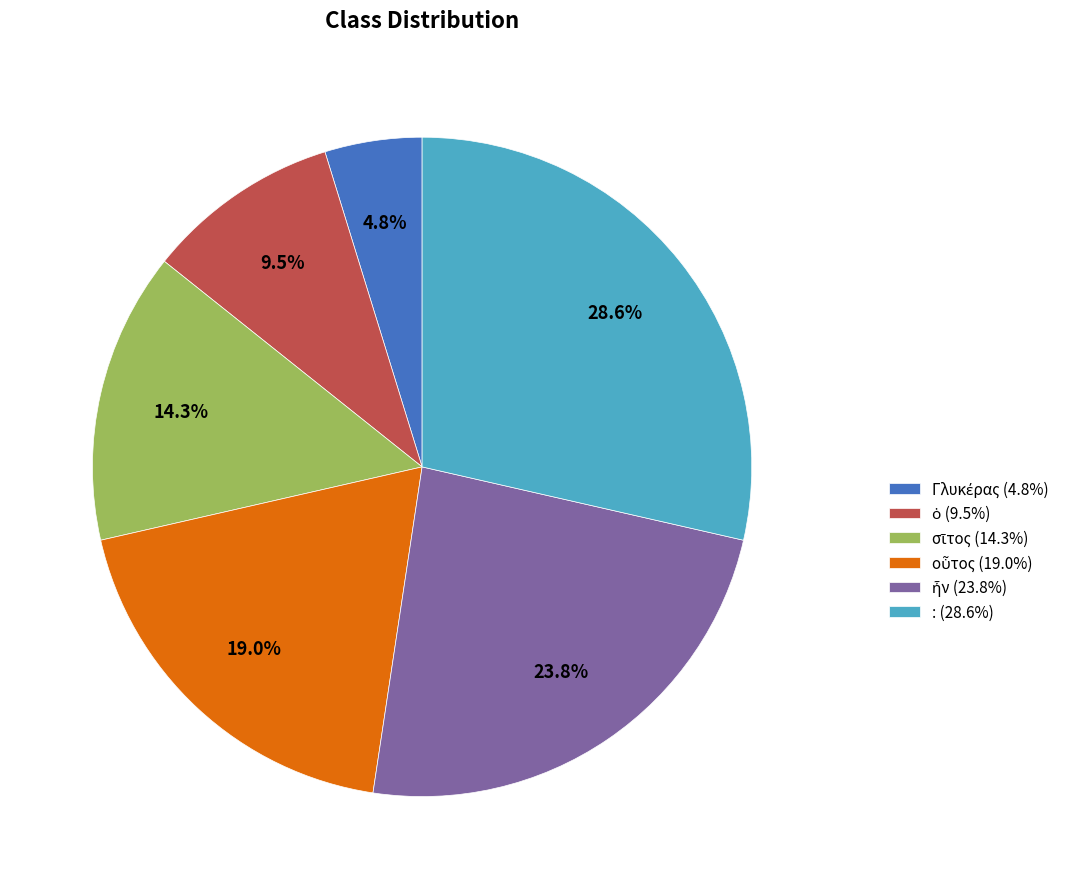

Is there any slice that represents more than half of the pie?

No